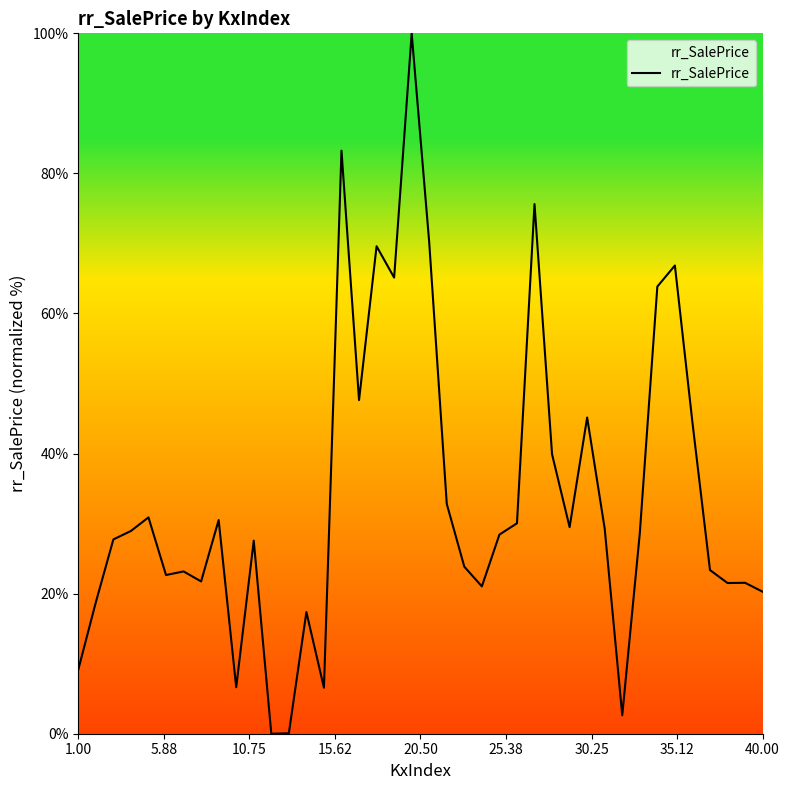

What is the difference between the maximum and minimum values?

100.0